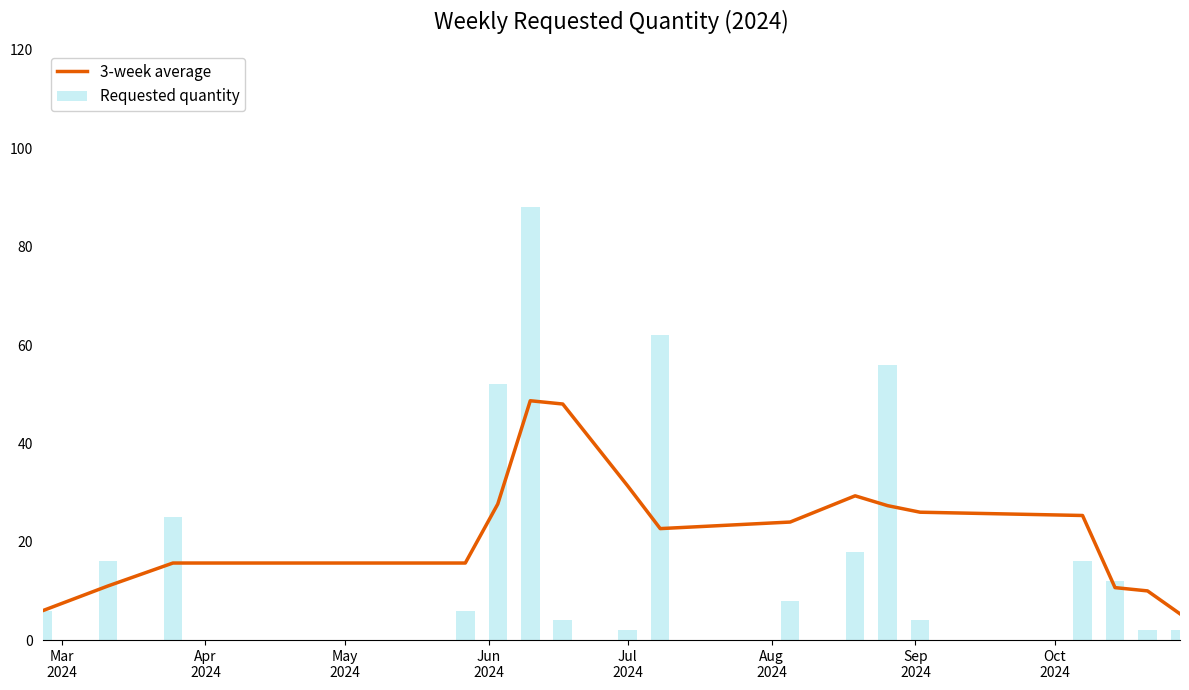

Reading right to left, list all the values displayed in this chart.

5.3	10.0	10.7	25.3	26.0	27.3	29.3	24.0	22.7	31.3	48.0	48.7	27.7	15.7	15.7	11.0	6.0